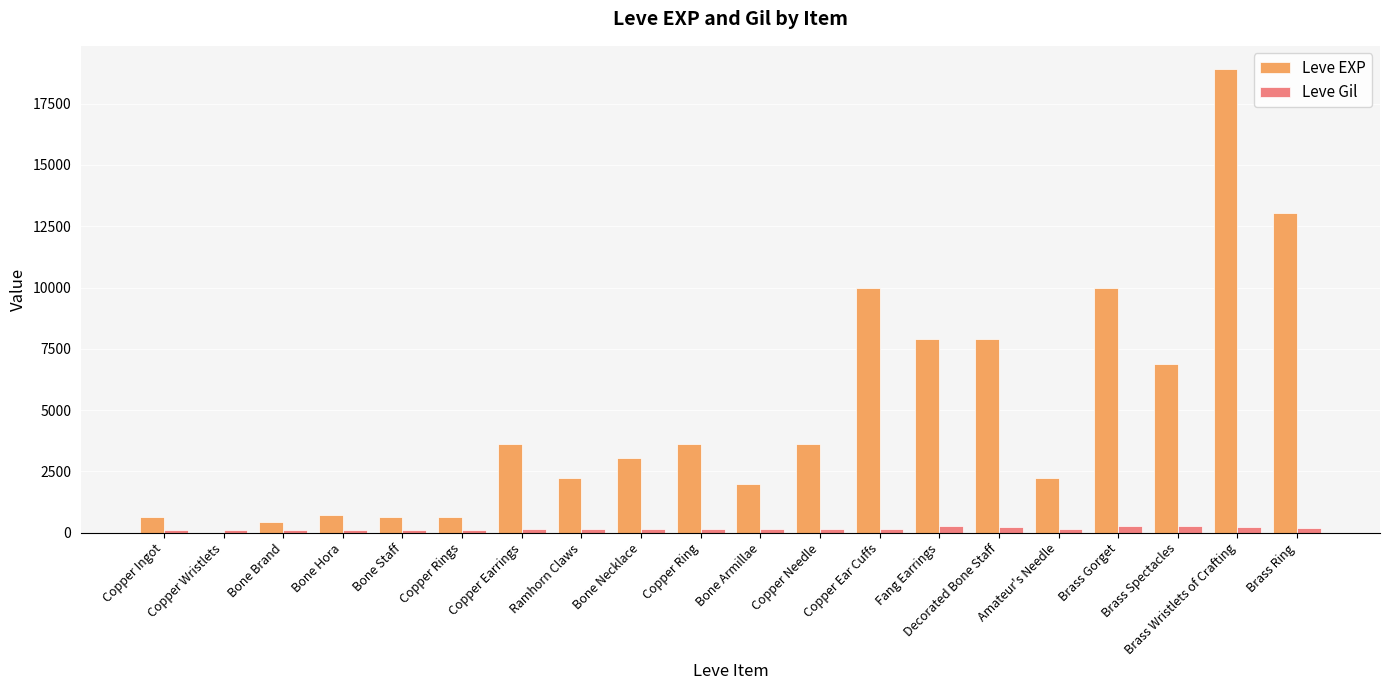

At which category is the sum across all series the highest?

Brass Wristlets of Crafting